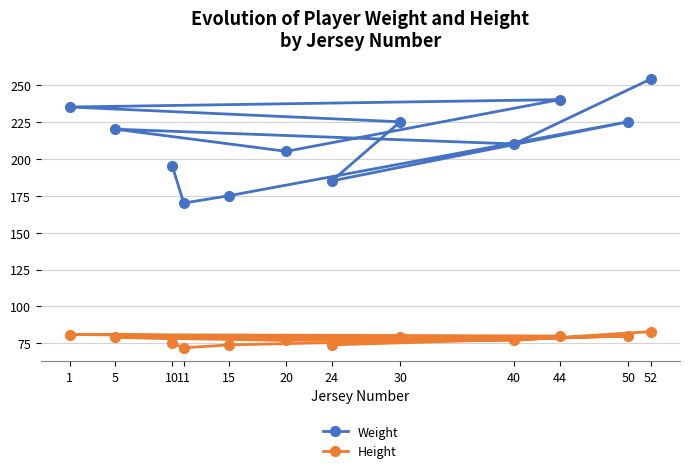

What is the sum of all Height values?

931